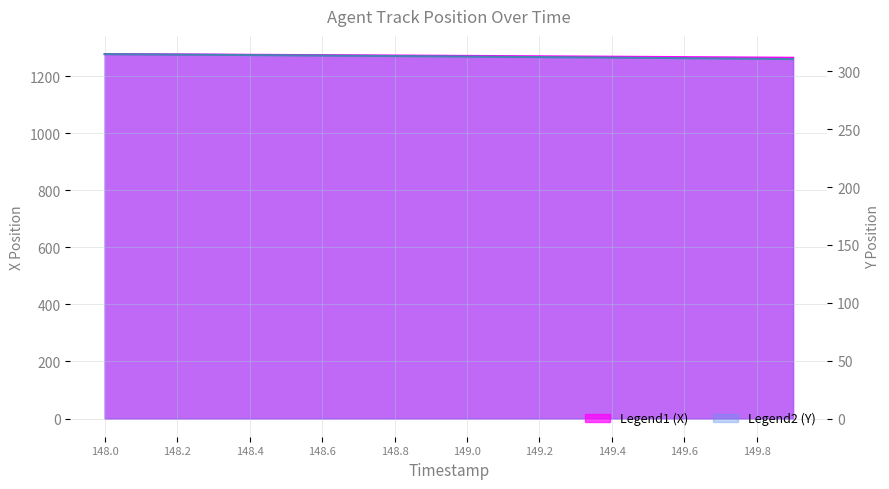

What is the sum of the Y values at 148.0 and 149.3?

627.0